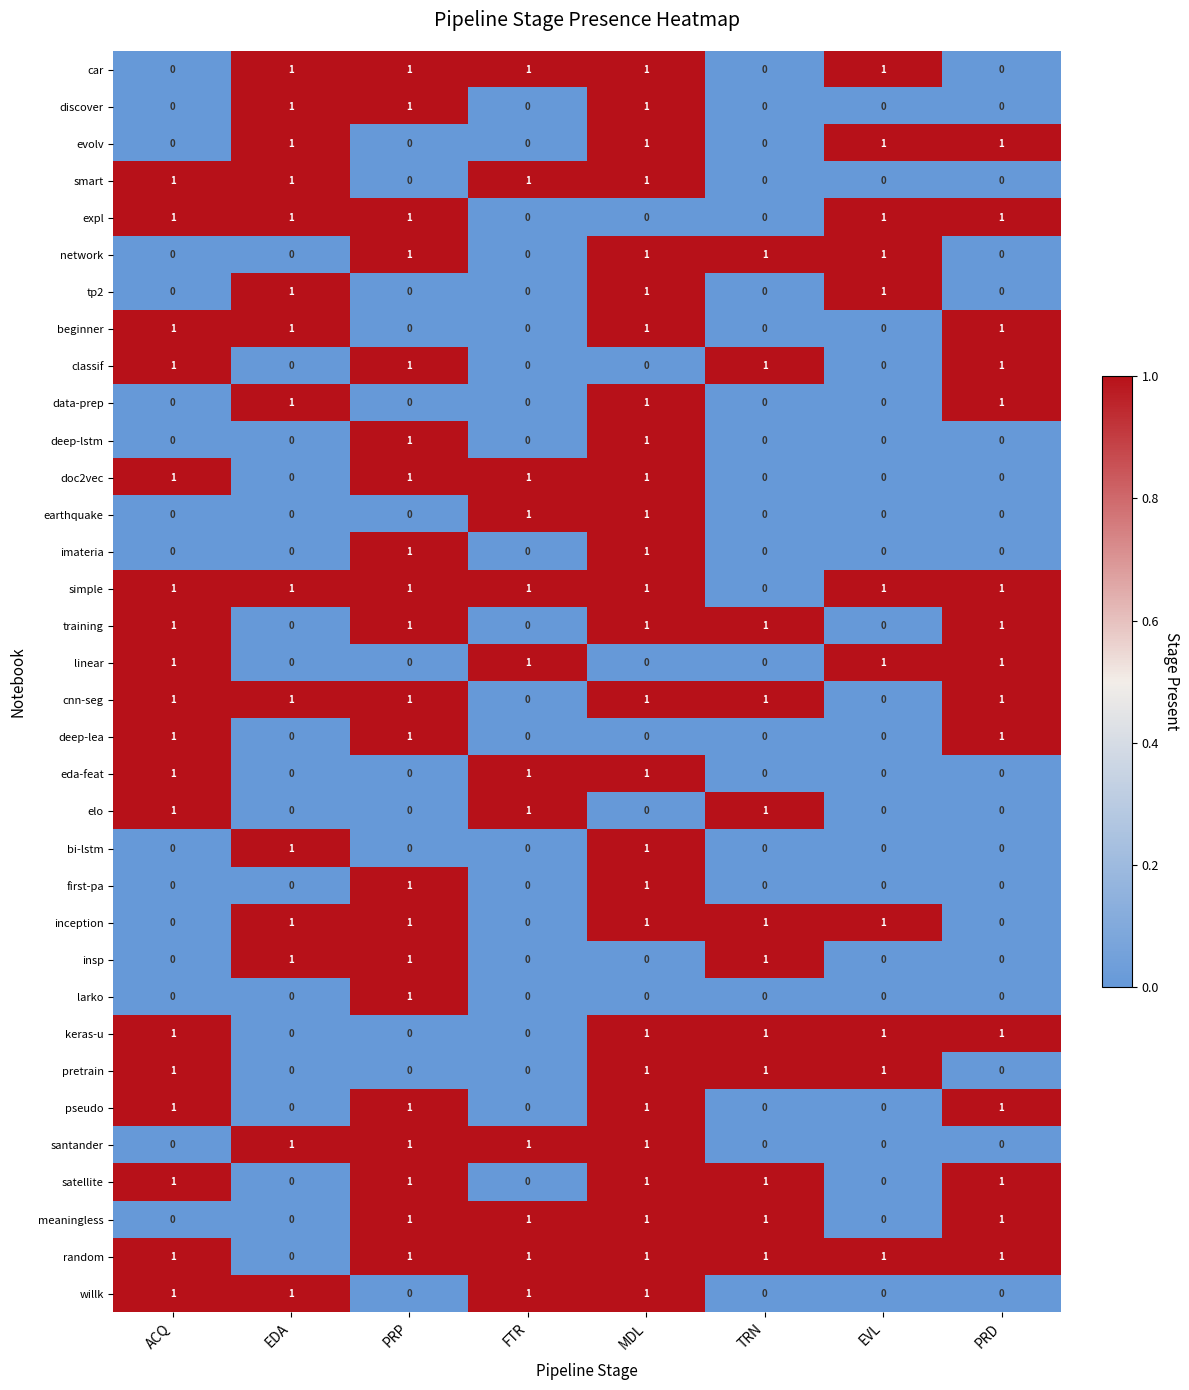

What is the sum of all evolv values?

4